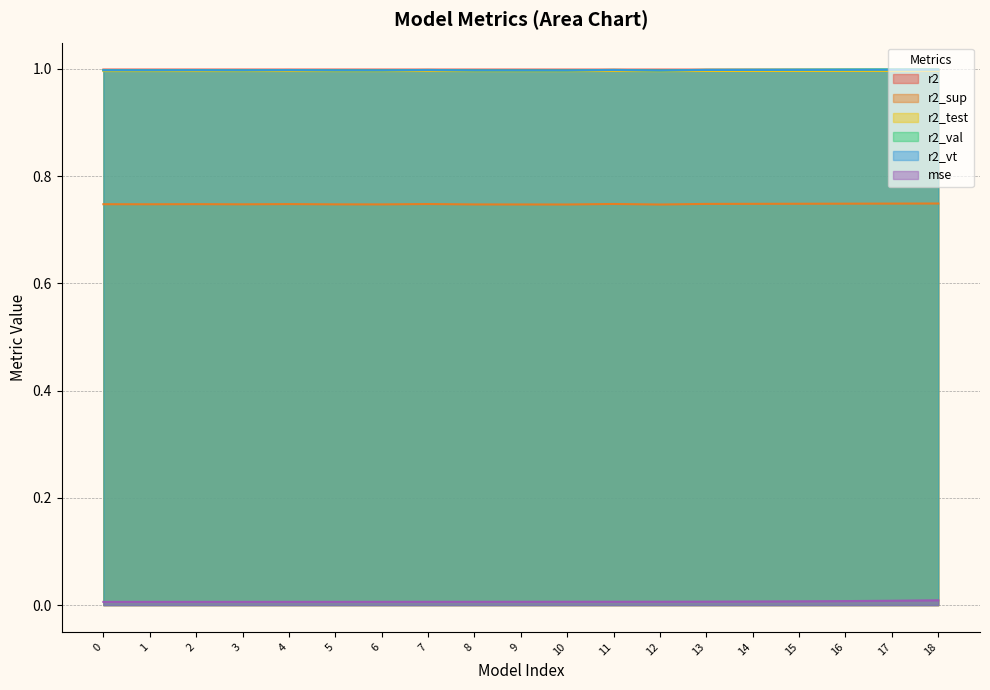

At which category does r2_val reach its first local valley?

1